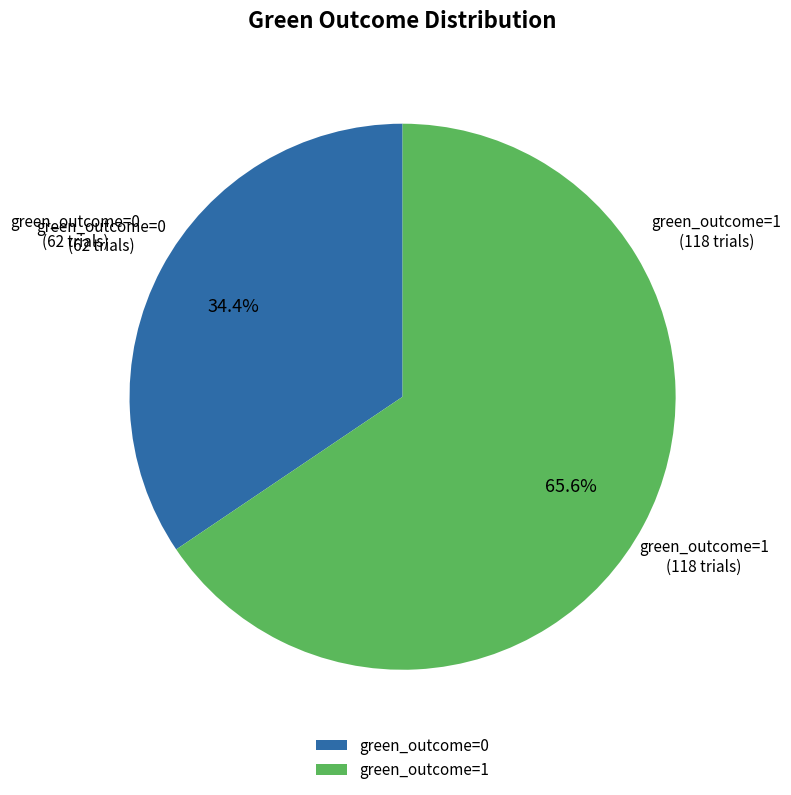

To the nearest percent, what is the difference between the largest and smallest slice percentages?

31%